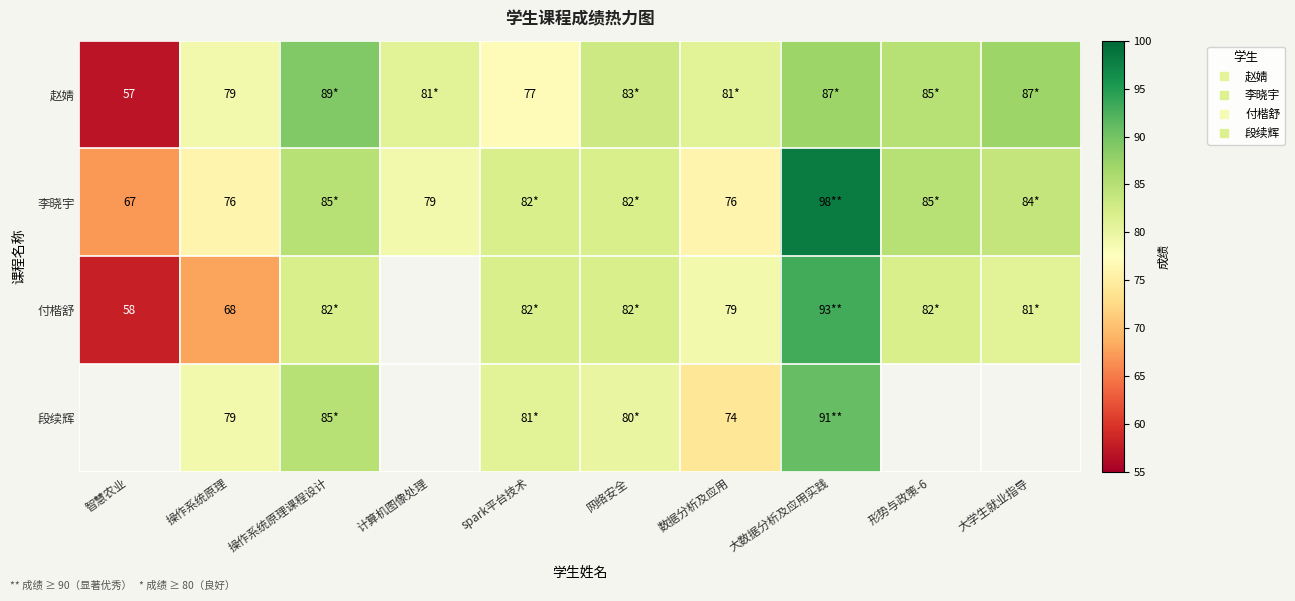

How many values in 段续辉 are above zero?

6